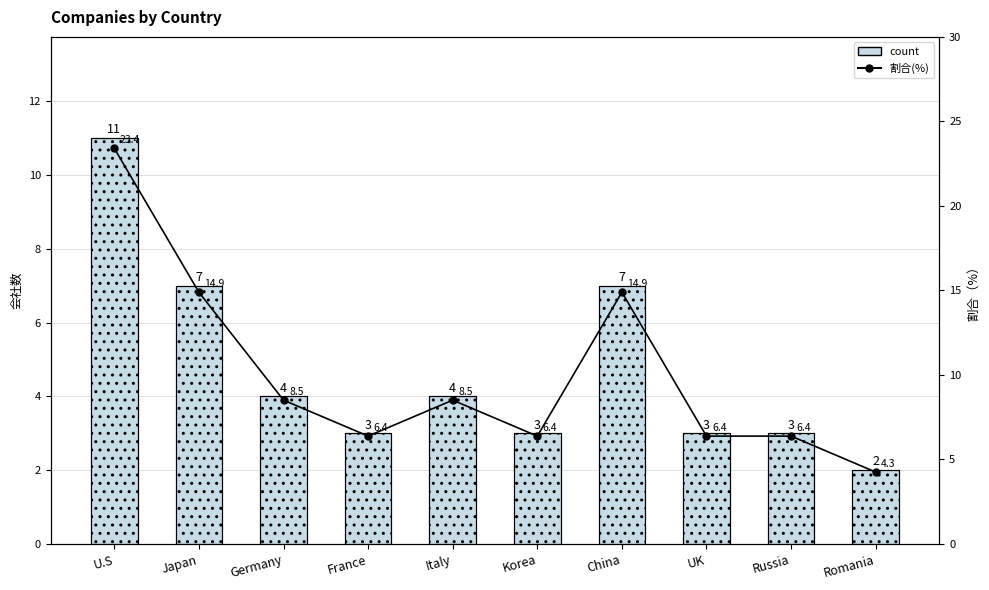

Rank the series by their maximum value, from lowest to highest.

count, 割合(%)